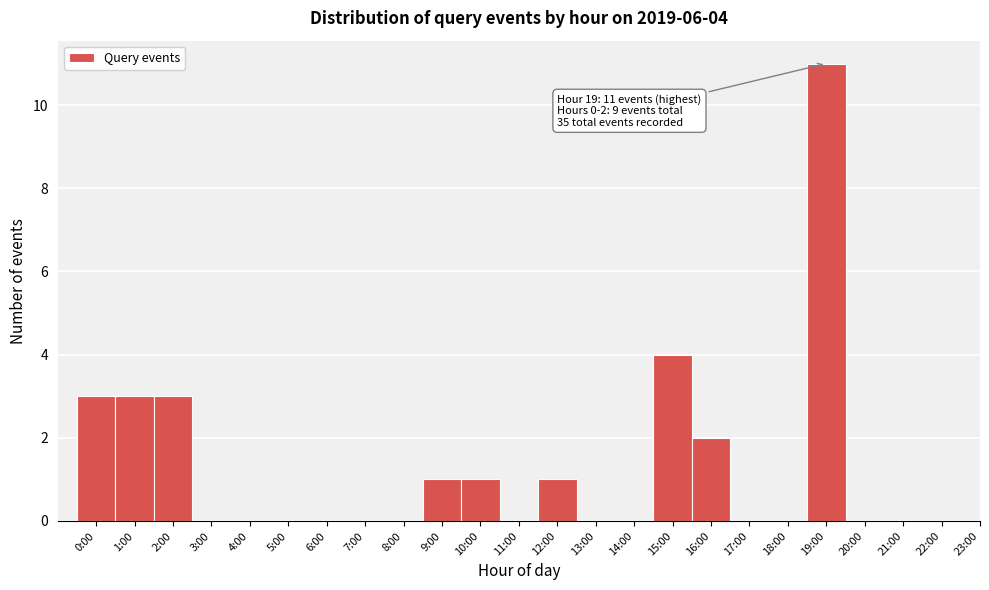

Reading right to left, extract all data points from this chart.

23:00=0	22:00=0	21:00=0	20:00=0	19:00=11	18:00=0	17:00=0	16:00=2	15:00=4	14:00=0	13:00=0	12:00=1	11:00=0	10:00=1	9:00=1	8:00=0	7:00=0	6:00=0	5:00=0	4:00=0	3:00=0	2:00=3	1:00=3	0:00=3